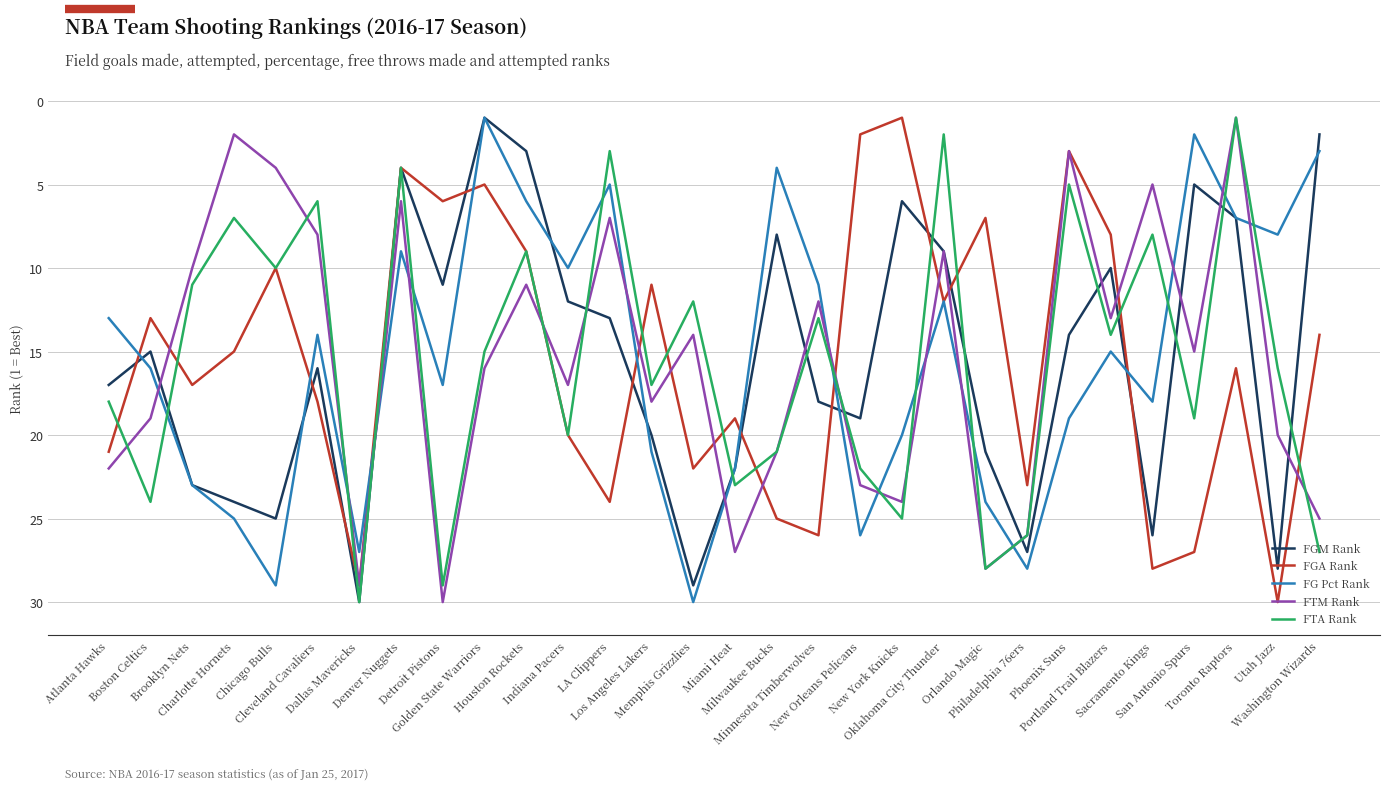

Rank the categories by FGA Rank value from highest to lowest.

Utah Jazz, Dallas Mavericks, Sacramento Kings, San Antonio Spurs, Minnesota Timberwolves, Milwaukee Bucks, LA Clippers, Philadelphia 76ers, Memphis Grizzlies, Atlanta Hawks, Indiana Pacers, Miami Heat, Cleveland Cavaliers, Brooklyn Nets, Toronto Raptors, Charlotte Hornets, Washington Wizards, Boston Celtics, Oklahoma City Thunder, Los Angeles Lakers, Chicago Bulls, Houston Rockets, Portland Trail Blazers, Orlando Magic, Detroit Pistons, Golden State Warriors, Denver Nuggets, Phoenix Suns, New Orleans Pelicans, New York Knicks